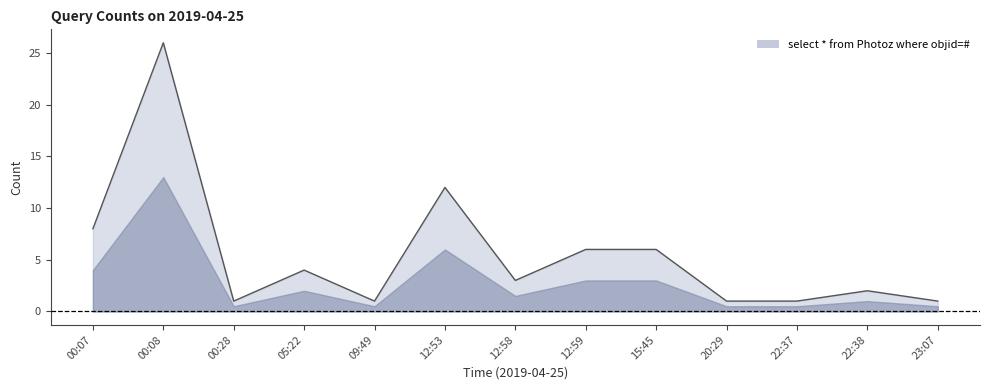

Between 05:22 and 00:28, which is larger?

05:22